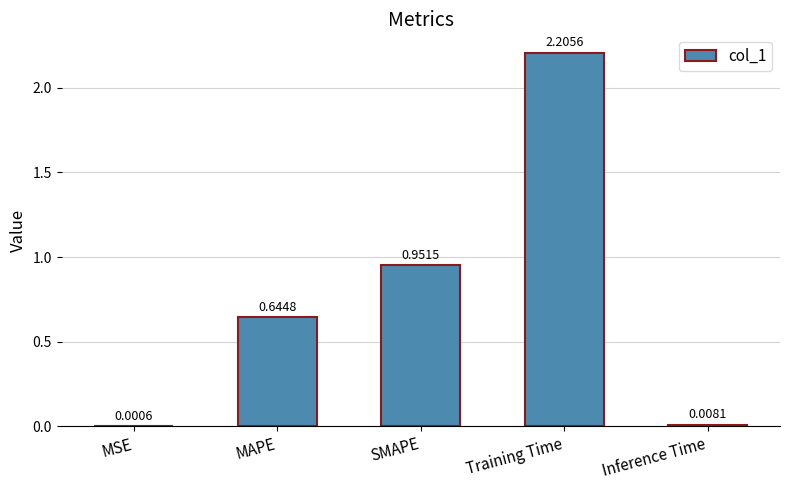

What is the change in value from MSE to MAPE?

+0.6